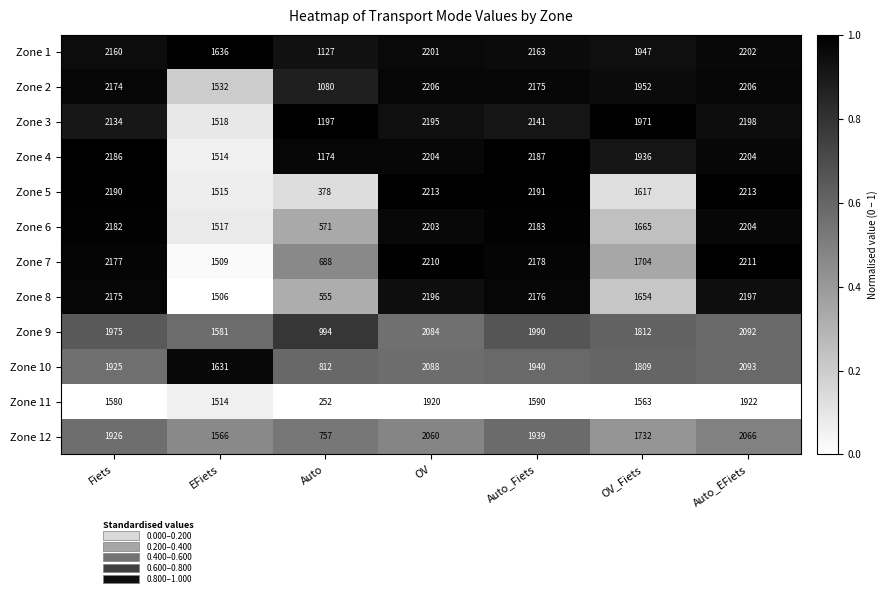

Which series has the largest total across all categories?

Zone 1